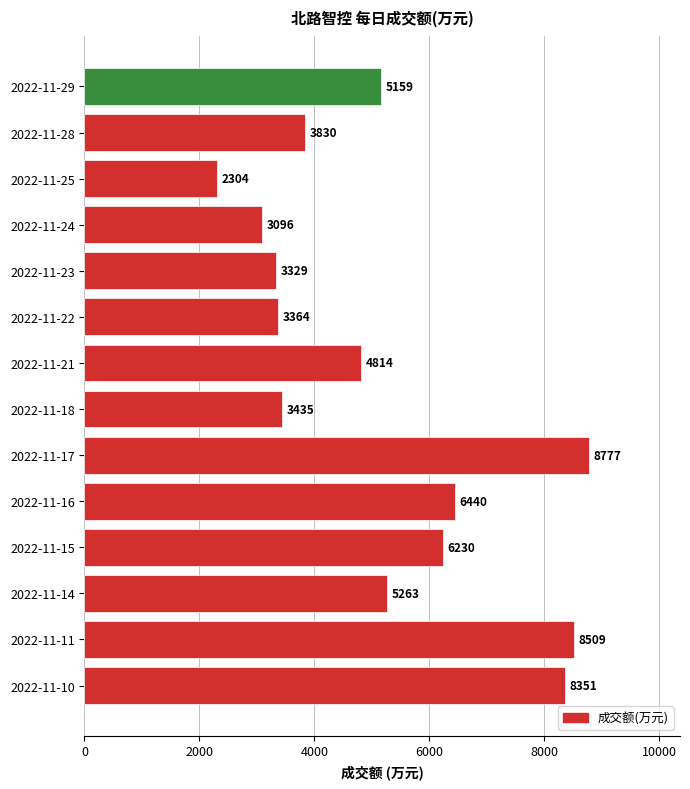

Read the value at 2022-11-25.

2304